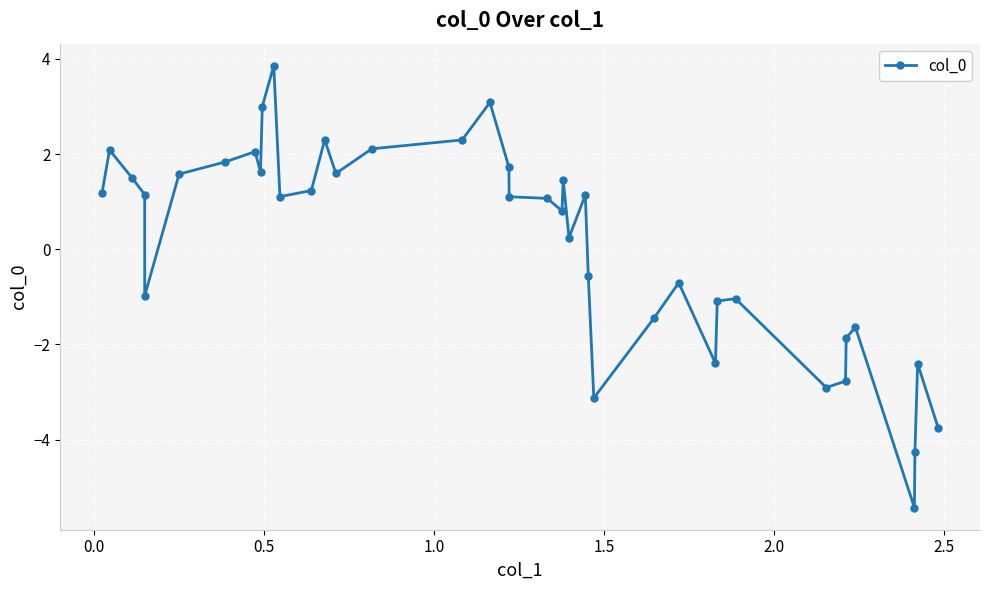

True or false: there are more than 1 points higher than both neighbors.

True